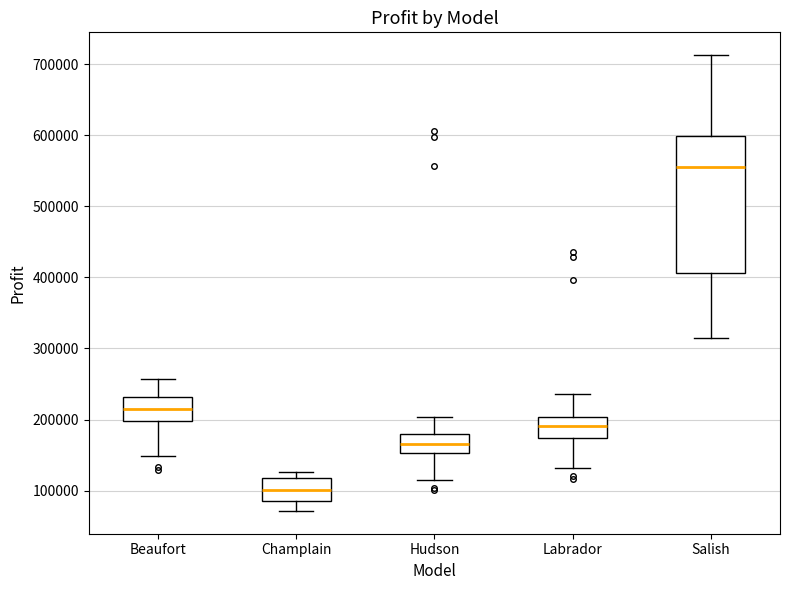

Comparing the boxes themselves (not the whiskers), which one is the tallest?

Salish